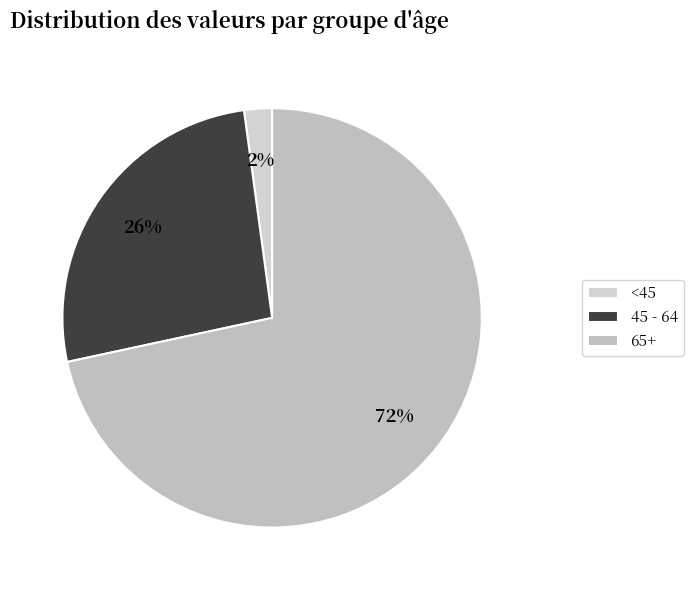

Rank the categories by value from highest to lowest.

65+, 45 - 64, <45